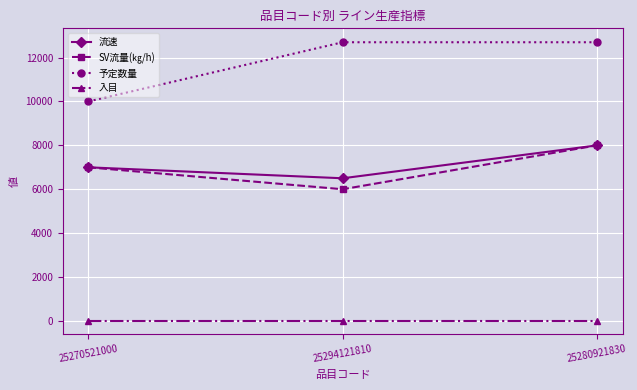

What is the average value of the 入目 series?

15